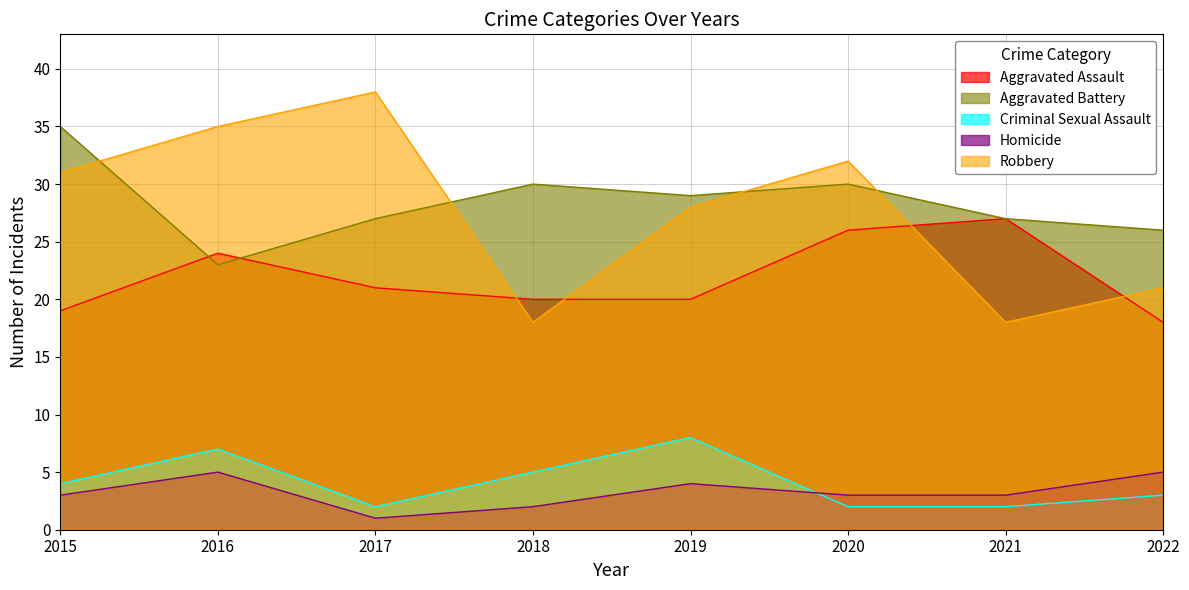

What is the minimum value for Aggravated Battery?

23